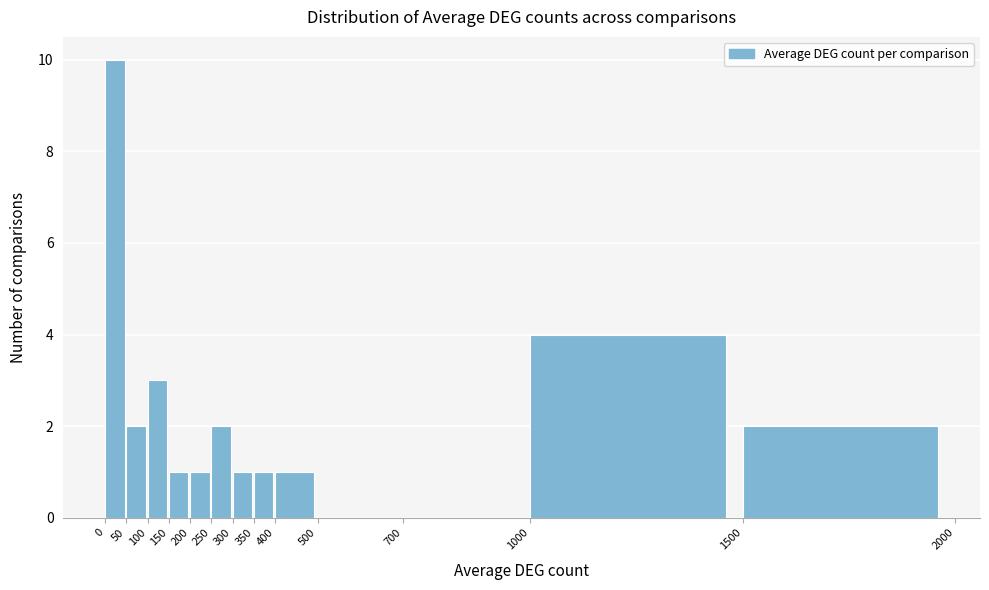

Reading left to right, list every bar in this chart as the range it spans on the x-axis followed by its height. The values are not printed on the chart, so give them approximately, as read against the axis.

0 to 50: 10
50 to 100: 2
100 to 150: 3
150 to 200: 1
200 to 250: 1
250 to 300: 2
300 to 350: 1
350 to 400: 1
400 to 500: 1
500 to 700: 0
700 to 1000: 0
1000 to 1500: 4
1500 to 2000: 2